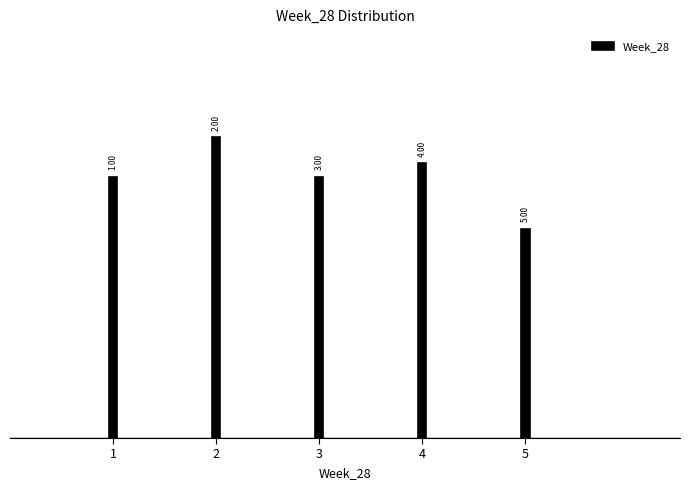

How many bars are there in total?

5